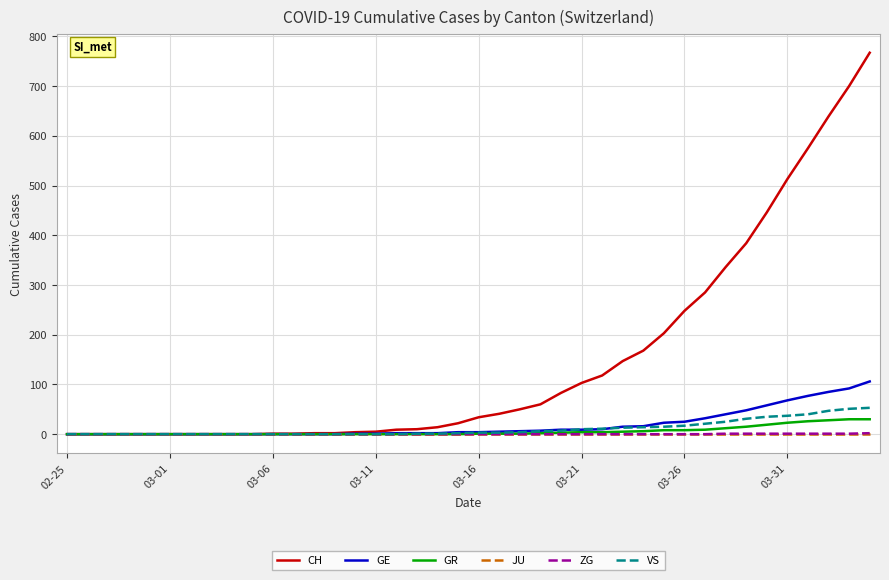

How many lines are shown in the chart?

6